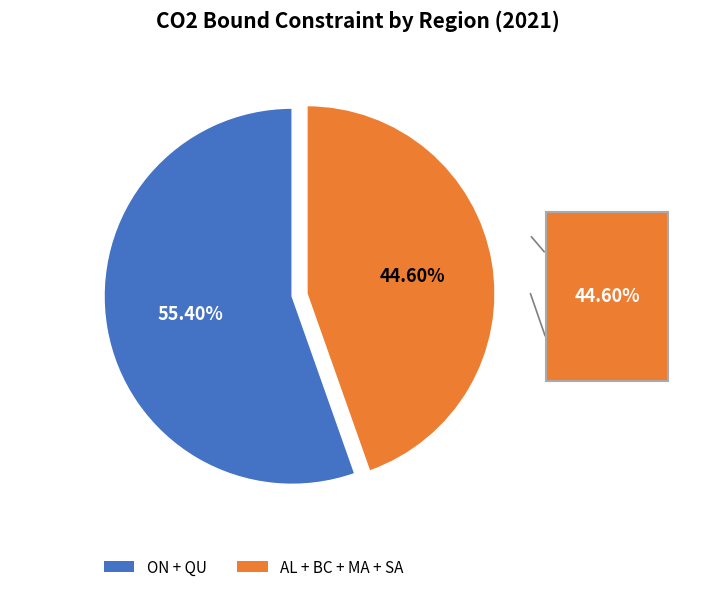

Is there a majority slice in this chart?

Yes